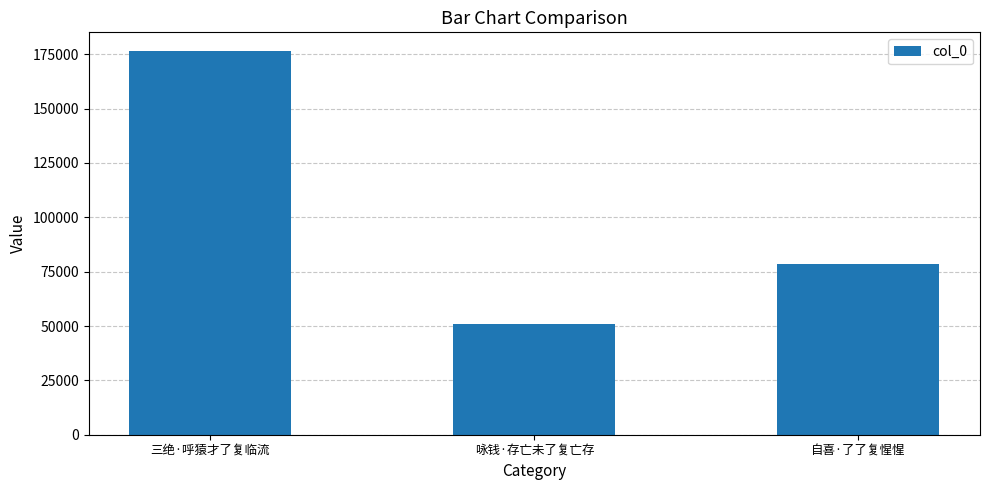

Where does the data first go above 78523?

三绝·呼猿才了复临流